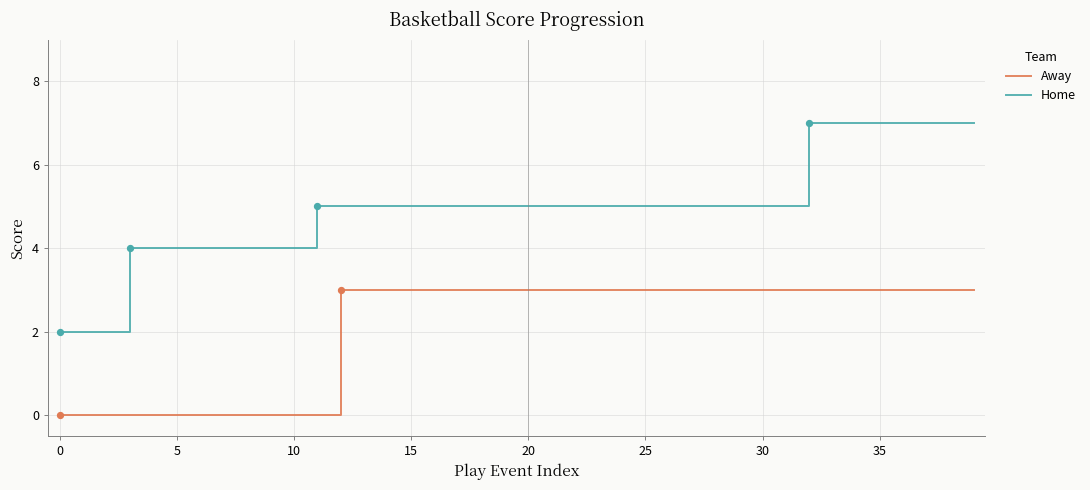

Which series has the largest total across all categories?

Home